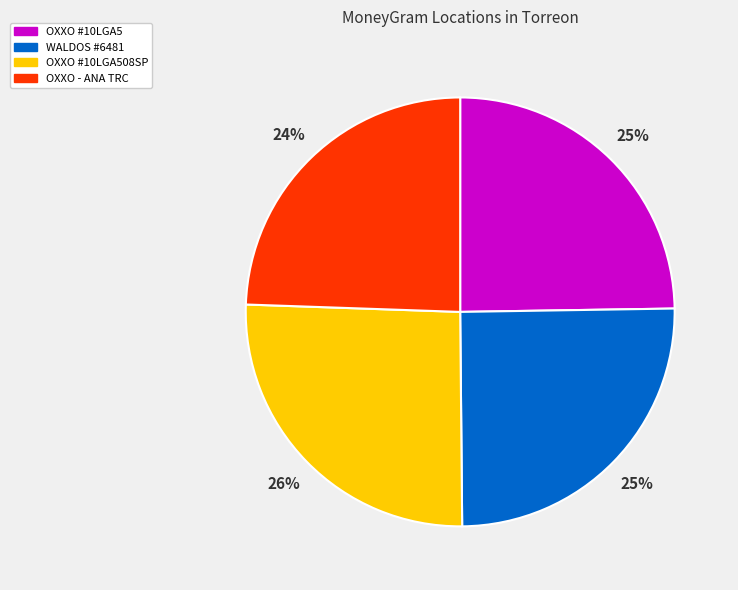

Is there a majority slice in this chart?

No